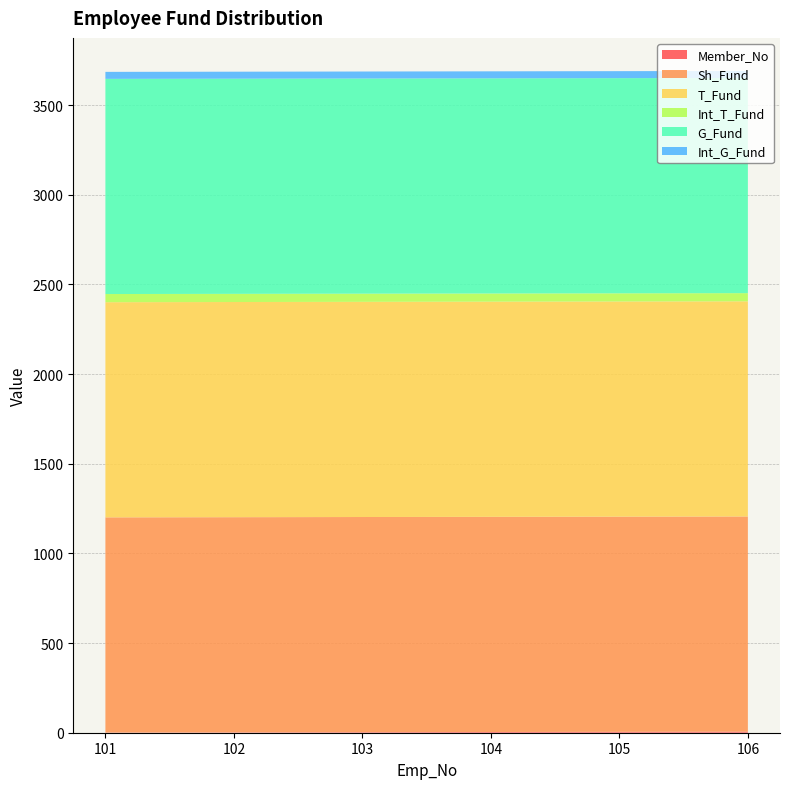

Reading left to right, transcribe all the data shown in this chart.

Member_No: 1.0	2.0	3.0	4.0	5.0	6.0
Sh_Fund: 1200.0	1200.0	1200.0	1200.0	1200.0	1200.0
T_Fund: 1200.0	1200.0	1200.0	1200.0	1200.0	1200.0
Int_T_Fund: 45.5	45.5	45.5	45.5	45.5	45.5
G_Fund: 1200.0	1200.0	1200.0	1200.0	1200.0	1200.0
Int_G_Fund: 39.0	39.0	39.0	39.0	39.0	39.0